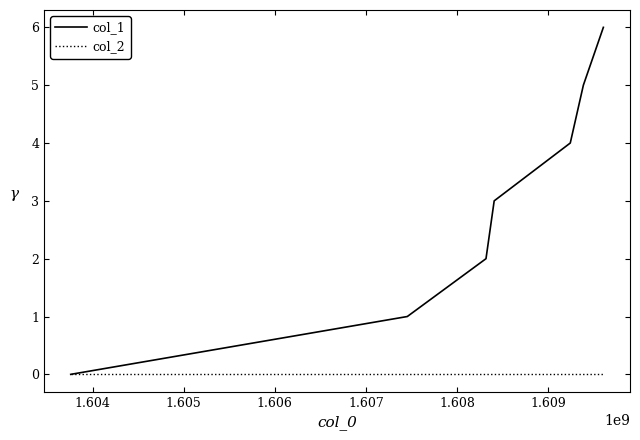

List the series in order of their peak value, lowest first.

col_2, col_1